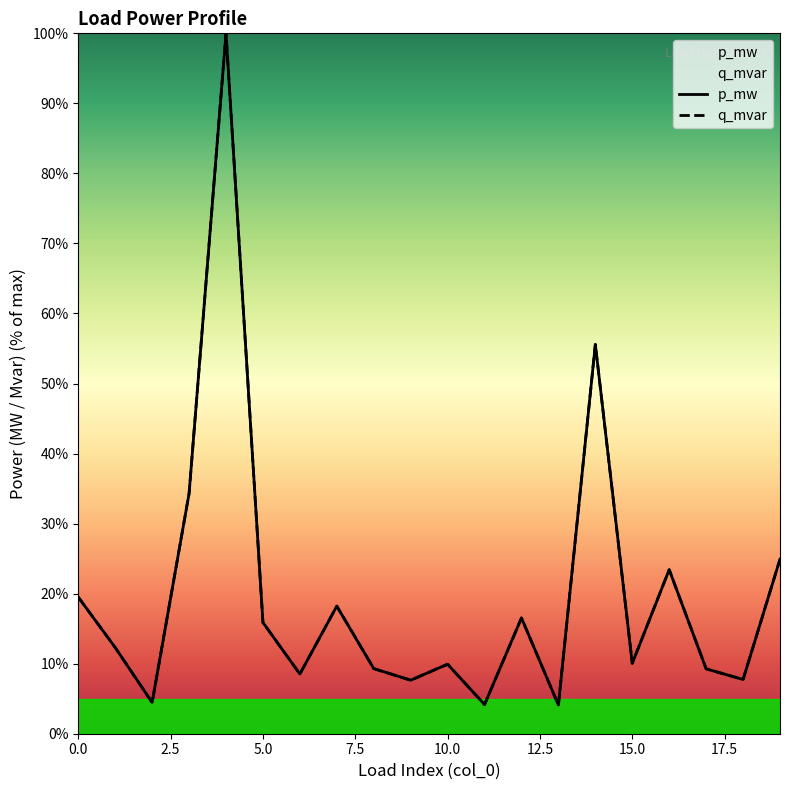

Which series changed the most between 2 and 18?

q_mvar